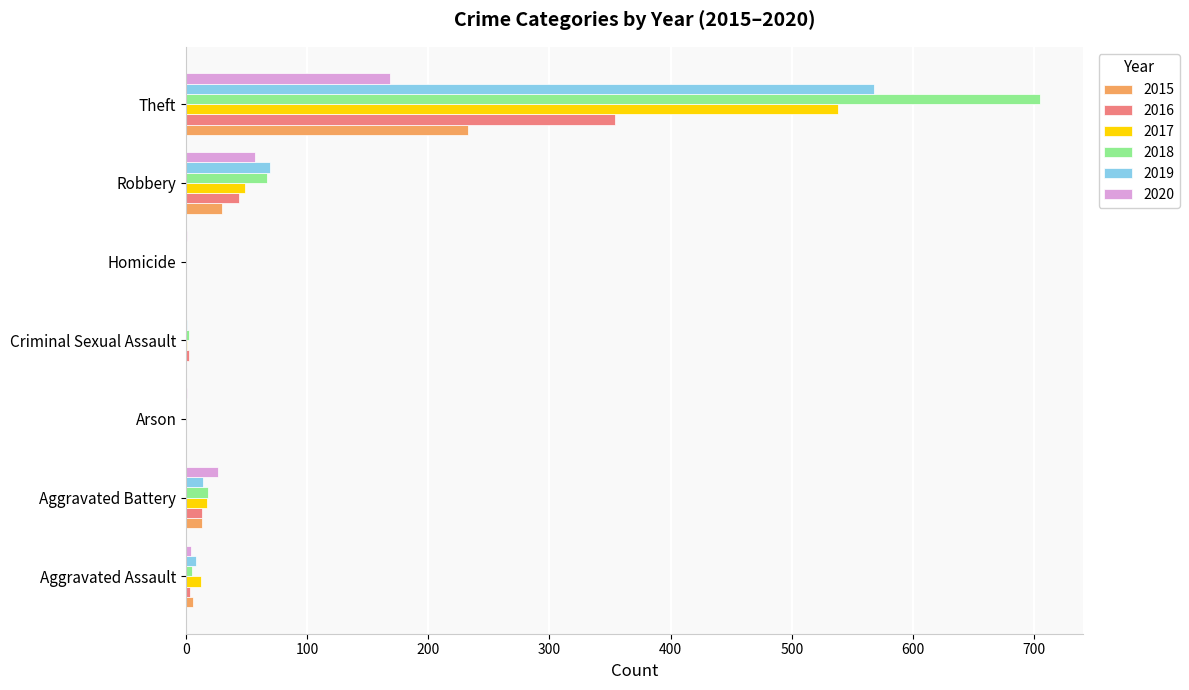

Is the value of 2020 at Robbery greater than the value of 2018 at Criminal Sexual Assault?

Yes